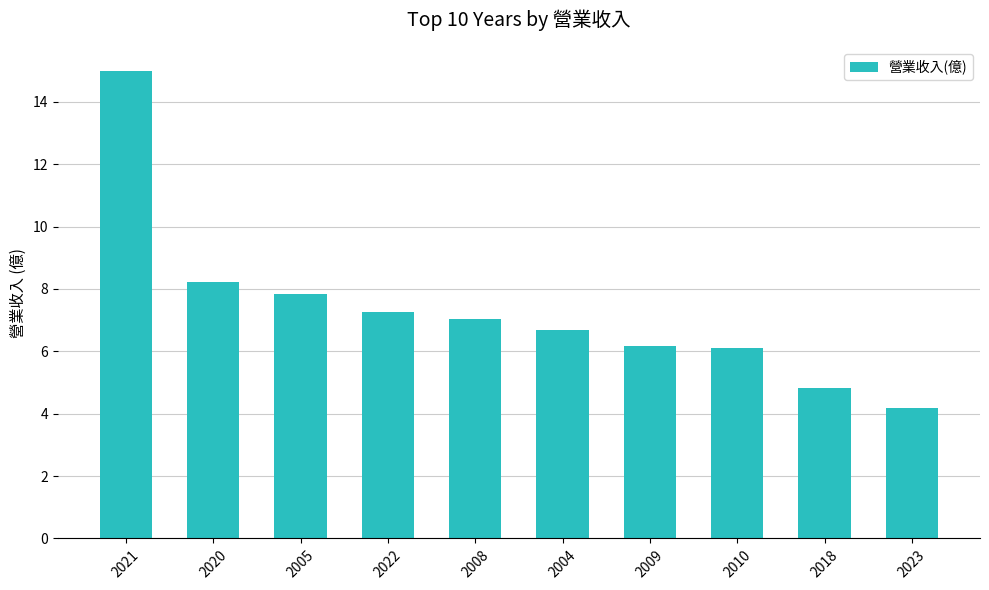

What is the difference between the second highest and minimum values?

4.0